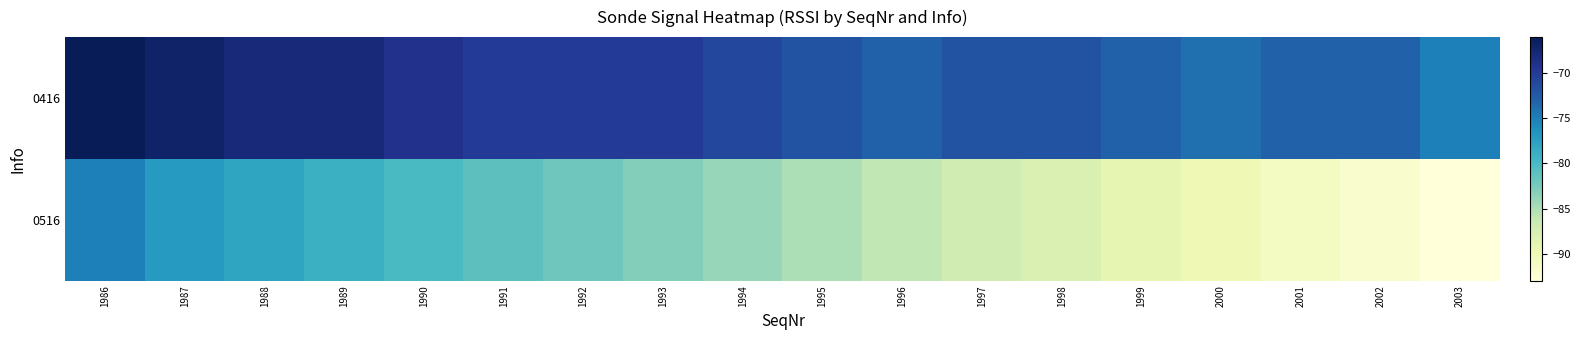

Rank the series at 1994 from lowest to highest value.

0516, 0416